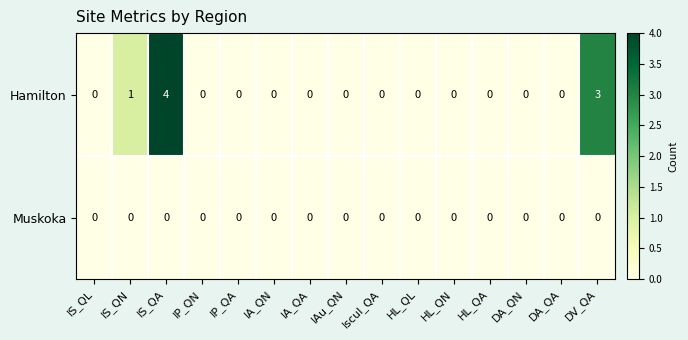

The value of Hamilton at Iscul_QA is 0. True or false?

True